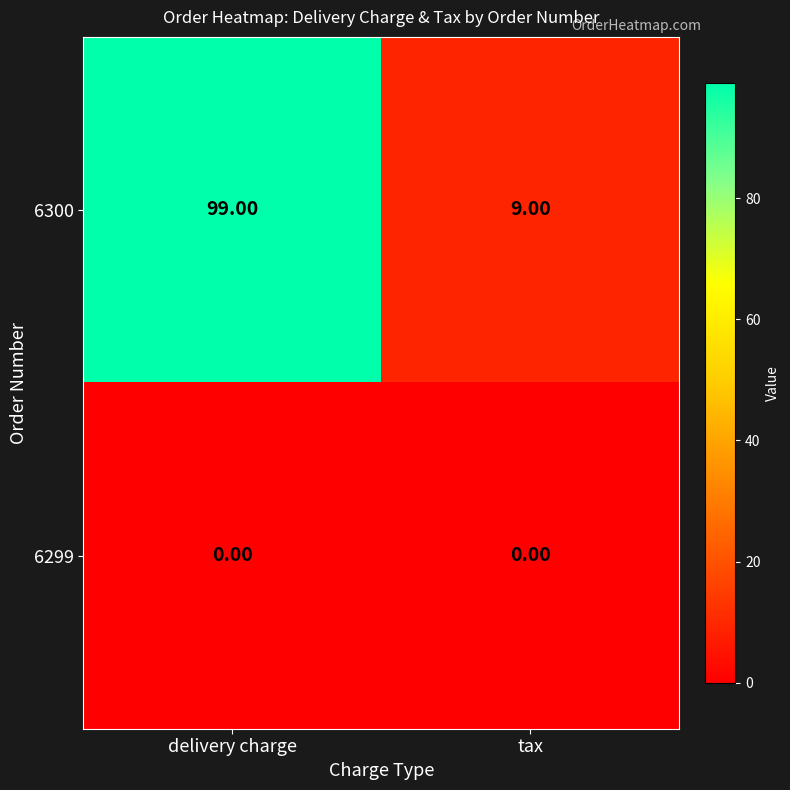

What is the difference between the maximum and minimum values in the 6300 series?

90